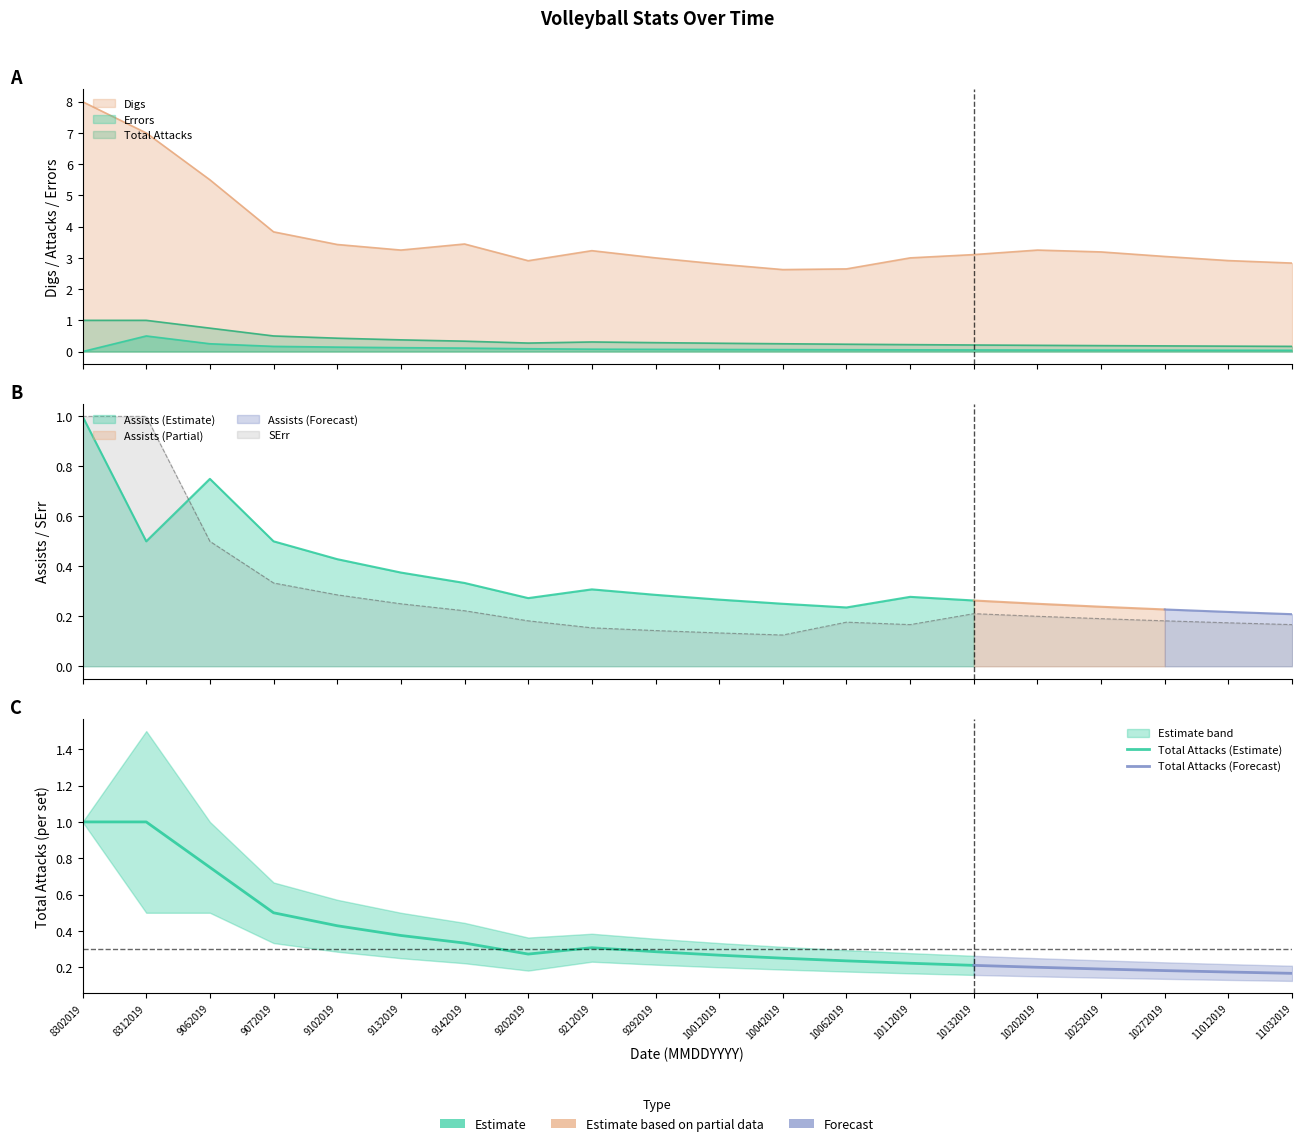

True or false: Digs and Errors intersect in this chart.

False